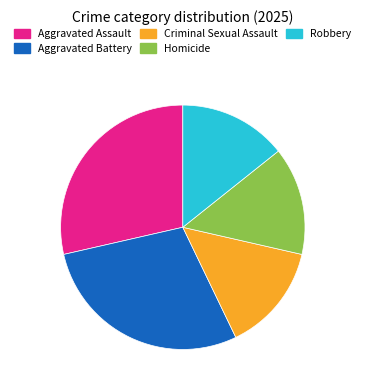

Does any single category account for the majority?

No